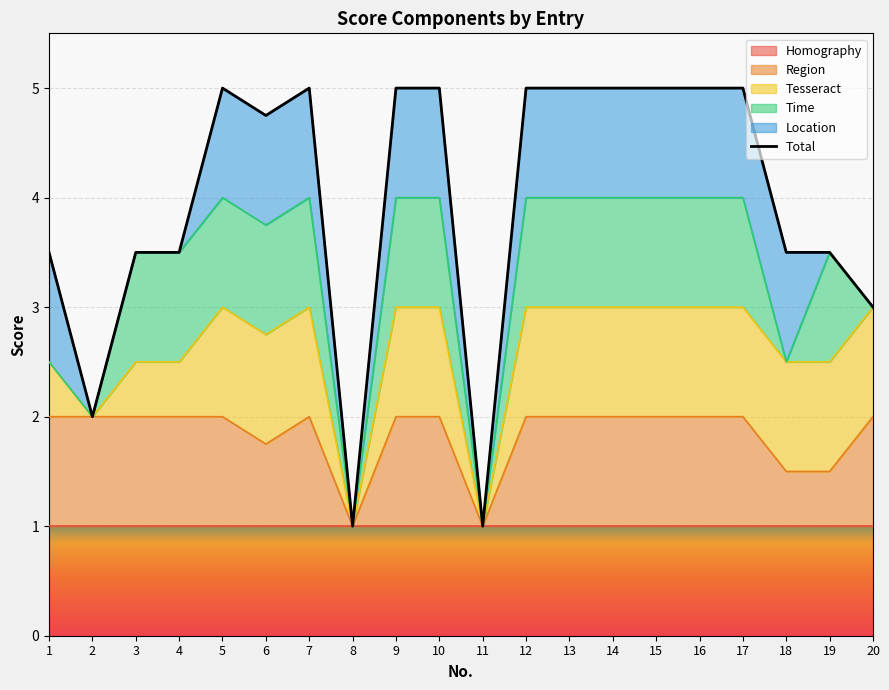

Reading left to right, what are all the values shown in this chart?

3.5	2.0	3.5	3.5	5.0	4.8	5.0	1.0	5.0	5.0	1.0	5.0	5.0	5.0	5.0	5.0	5.0	3.5	3.5	3.0